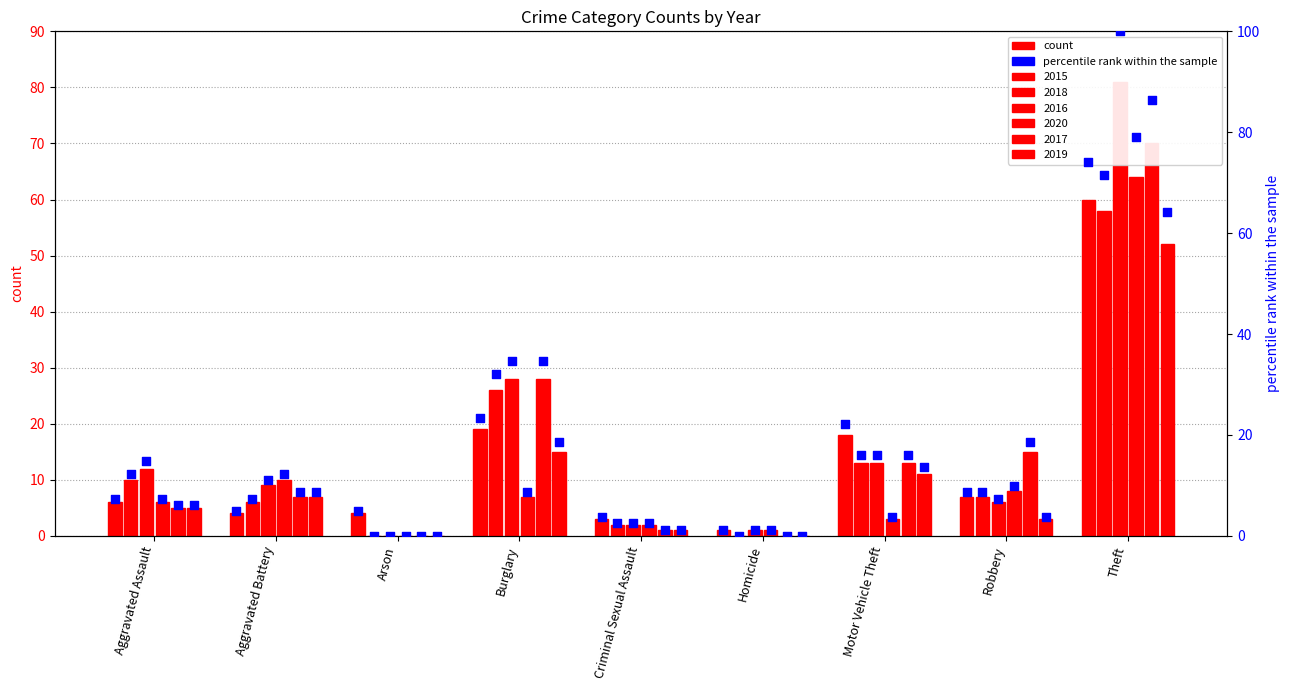

What is the change in value from Aggravated Battery to Criminal Sexual Assault?

-1.2